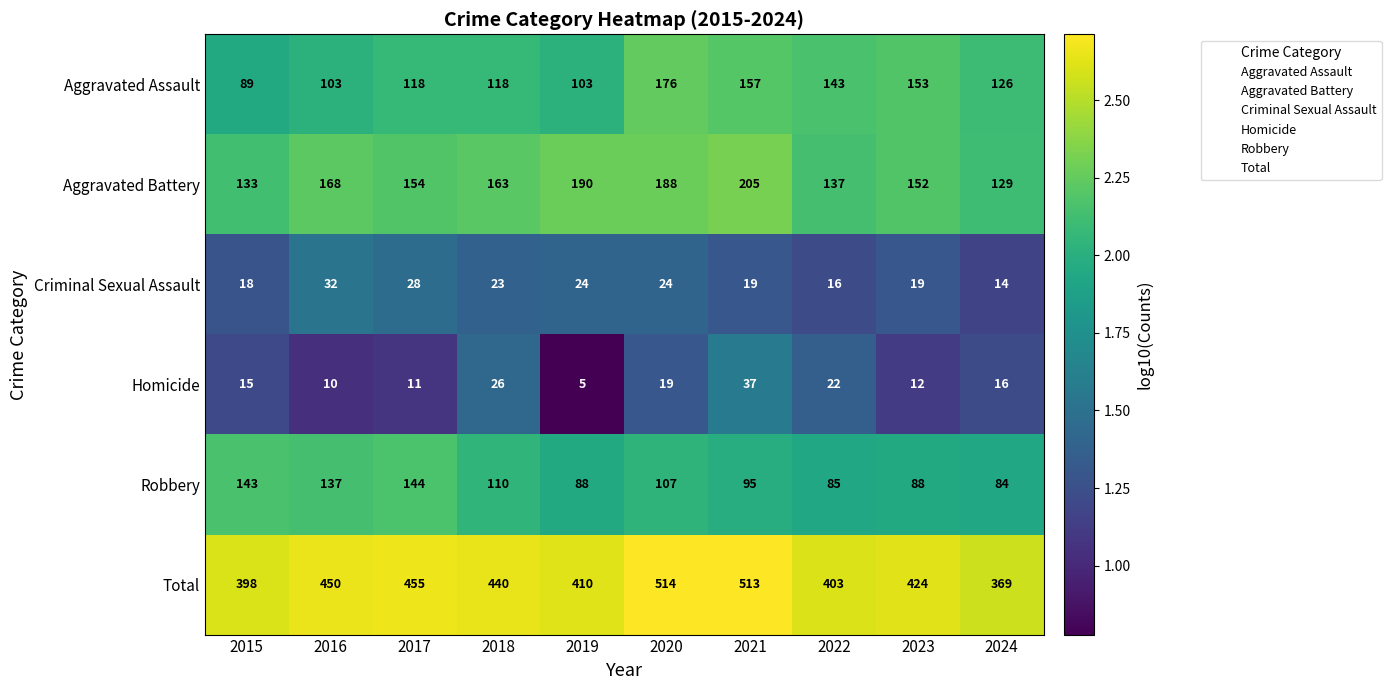

Rank the series at 2020 from lowest to highest value.

Homicide, Criminal Sexual Assault, Robbery, Aggravated Assault, Aggravated Battery, Total